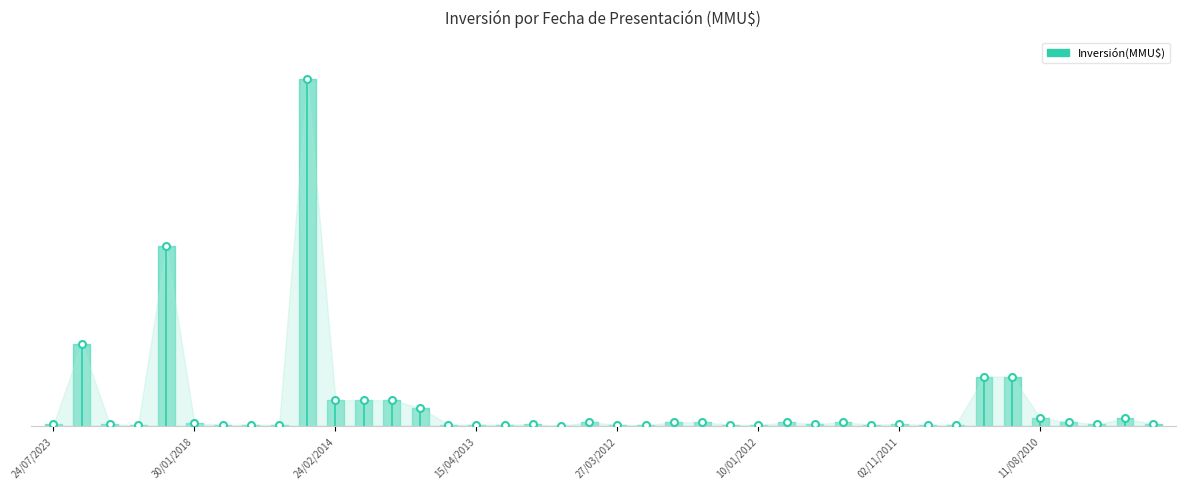

The value at 18/02/2014 is 9592. True or false?

False